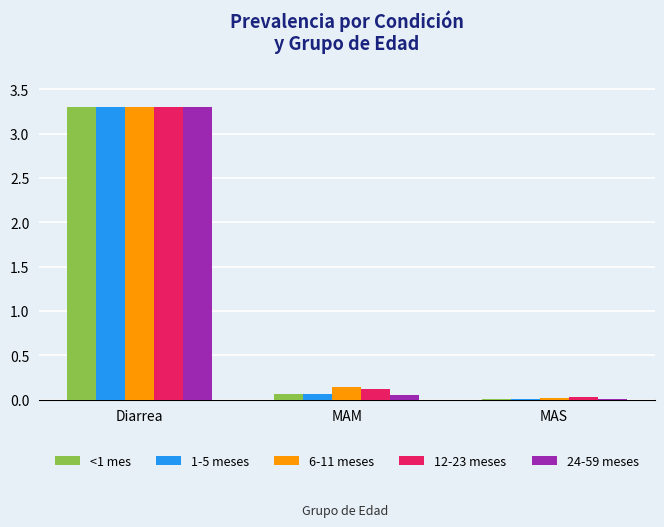

Which category has the highest value across all series?

Diarrea